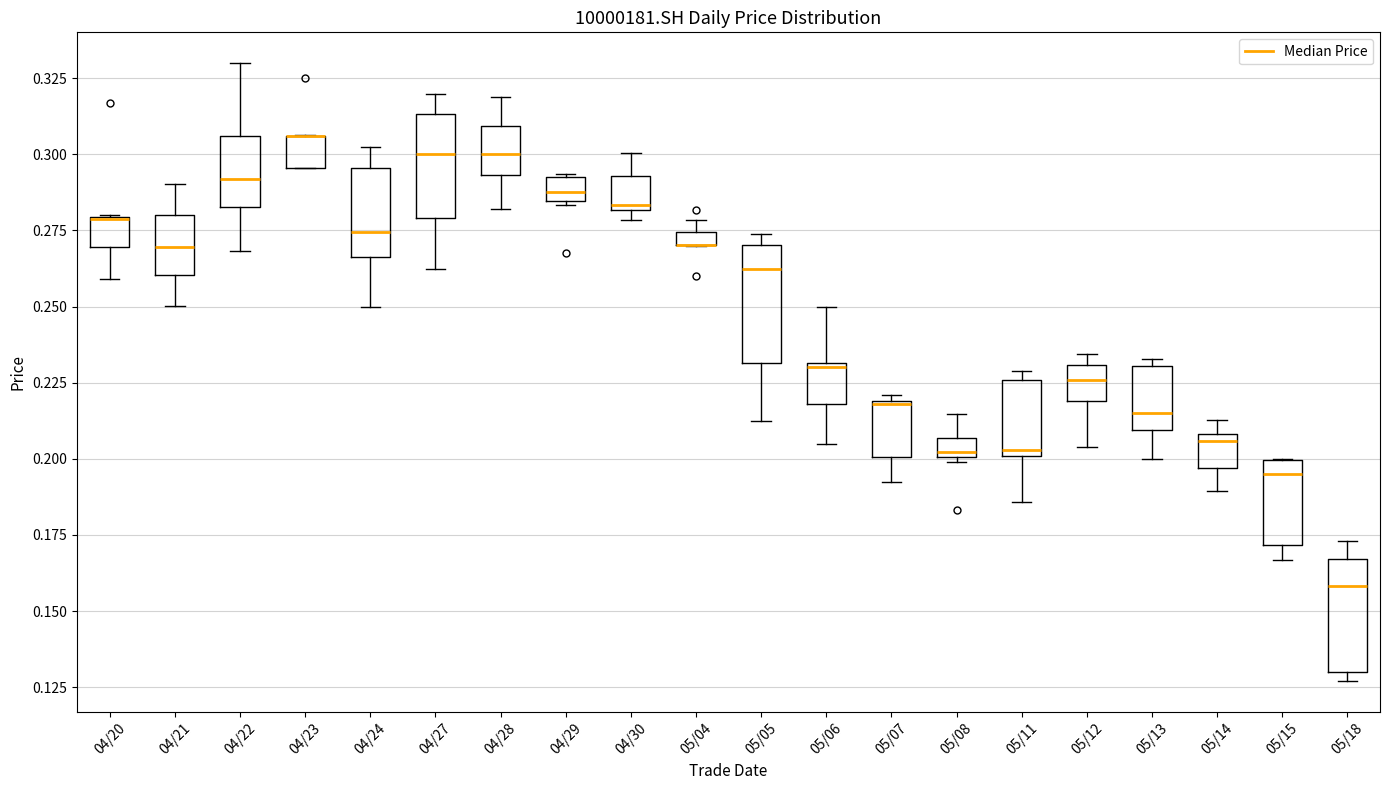

Where is the upper edge of the box for 05/07 on the y-axis? The values are not printed on the chart, so give them approximately, as read against the axis.

0.220